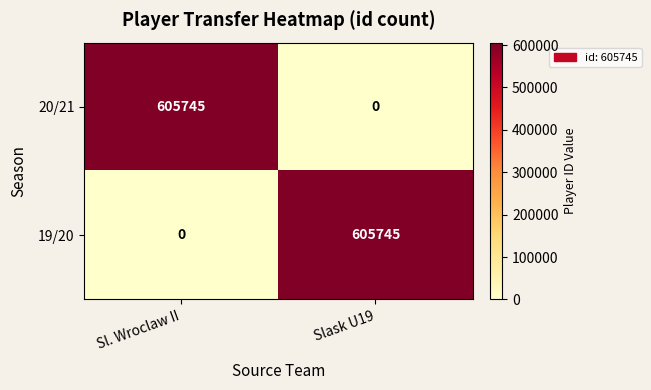

What is the spread (max minus min) of values at Sl. Wroclaw II?

605745